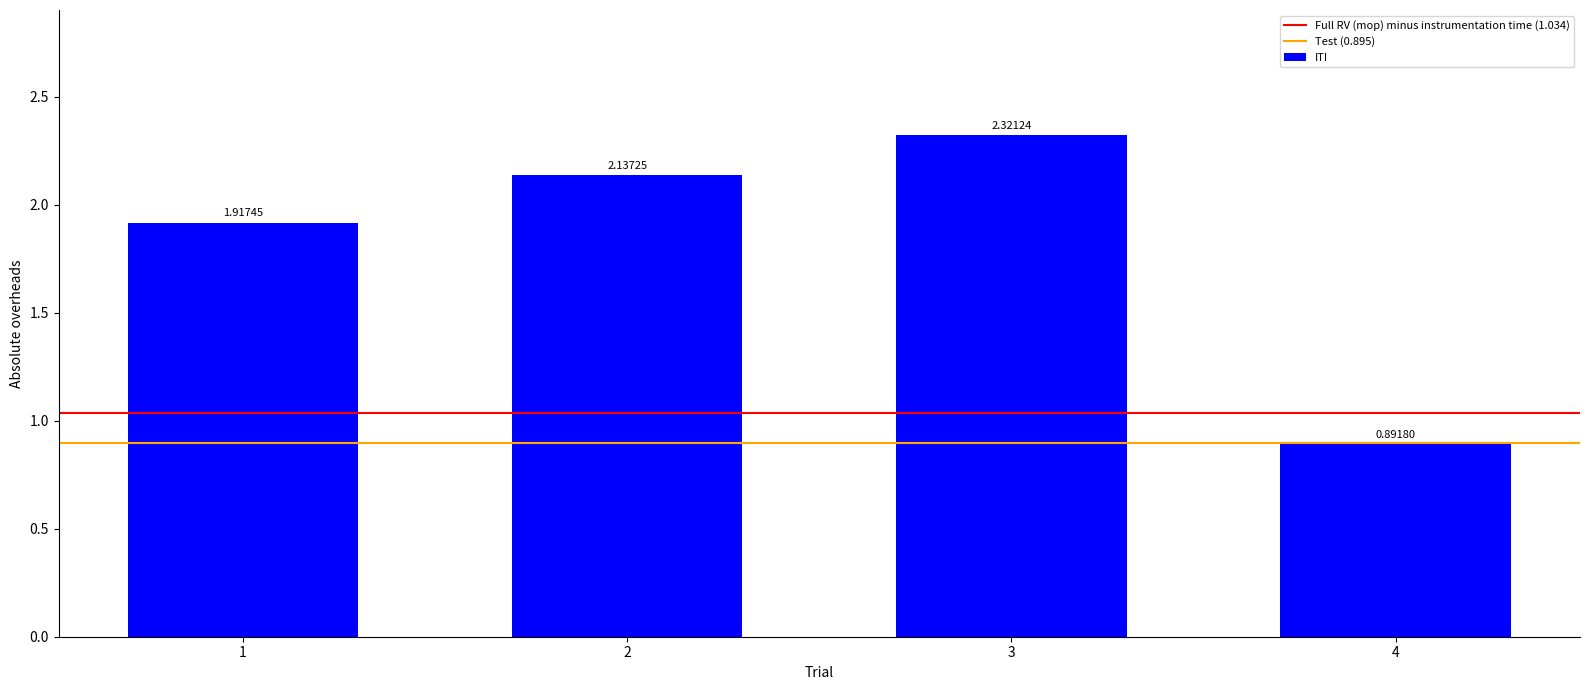

At which label is the value closest to 1?

4